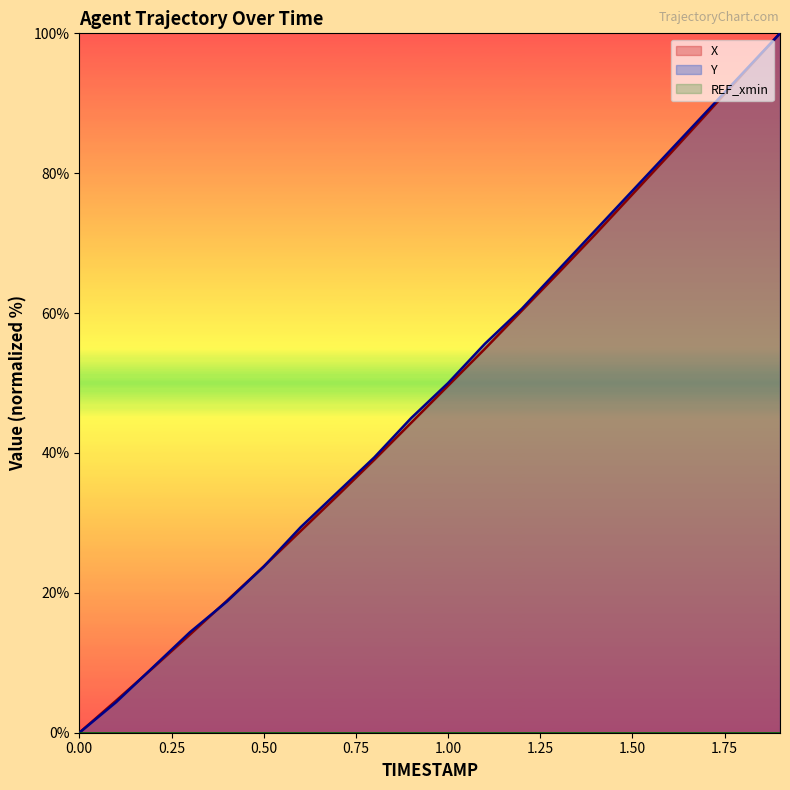

How many values in the X series are below 49?

10